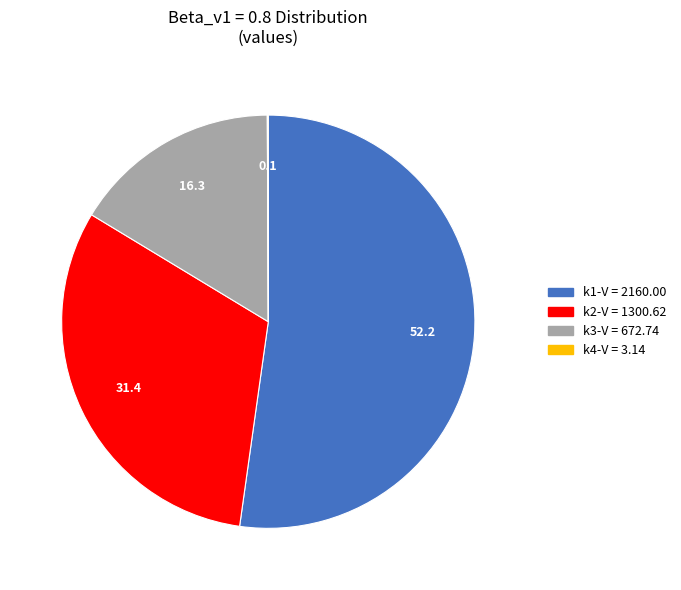

Is there a majority slice in this chart?

Yes